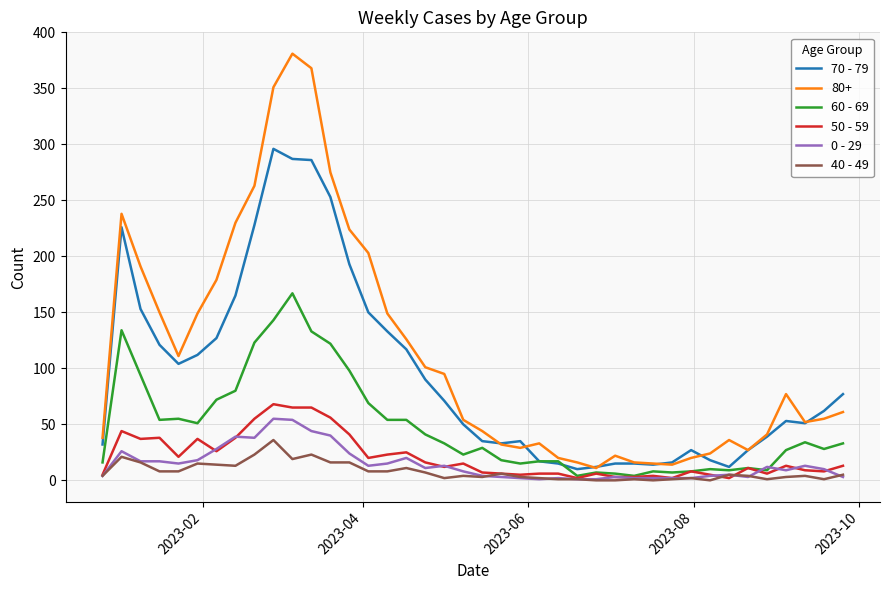

Which series has the largest range (max minus min)?

80+